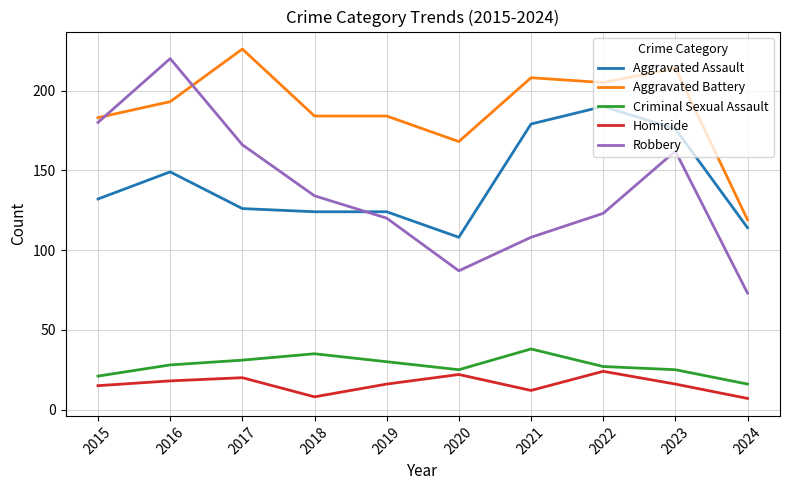

Is it true that Homicide equals 7 at 2024?

True